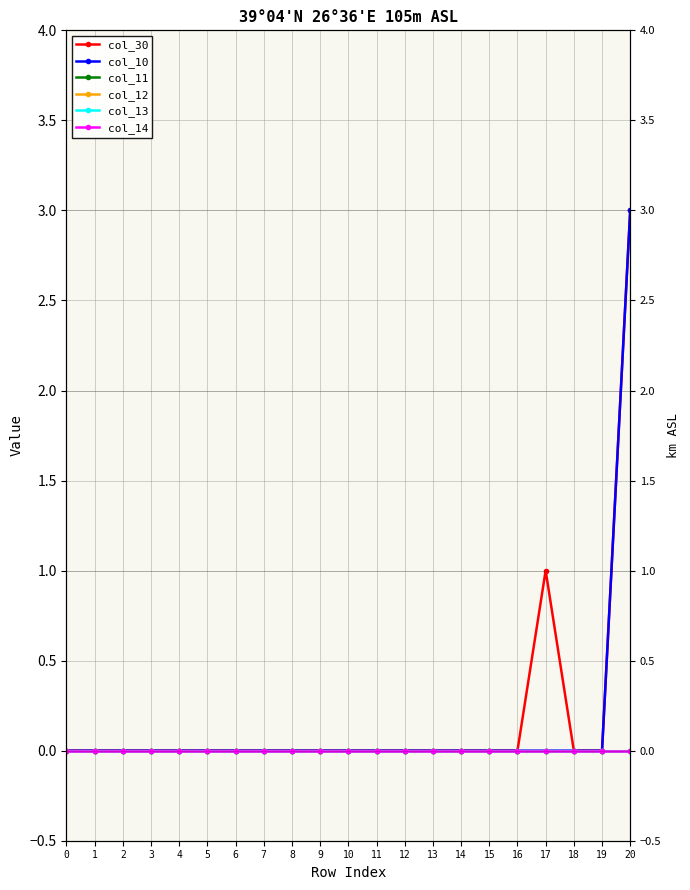

Reading left to right, list all the values displayed in this chart.

col_30: 0	0	0	0	0	0	0	0	0	0	0	0	0	0	0	0	0	1	0	0	3
col_10: 0	0	0	0	0	0	0	0	0	0	0	0	0	0	0	0	0	0	0	0	3
col_11: 0	0	0	0	0	0	0	0	0	0	0	0	0	0	0	0	0	0	0	0	0
col_12: 0	0	0	0	0	0	0	0	0	0	0	0	0	0	0	0	0	0	0	0	0
col_13: 0	0	0	0	0	0	0	0	0	0	0	0	0	0	0	0	0	0	0	0	0
col_14: 0	0	0	0	0	0	0	0	0	0	0	0	0	0	0	0	0	0	0	0	0